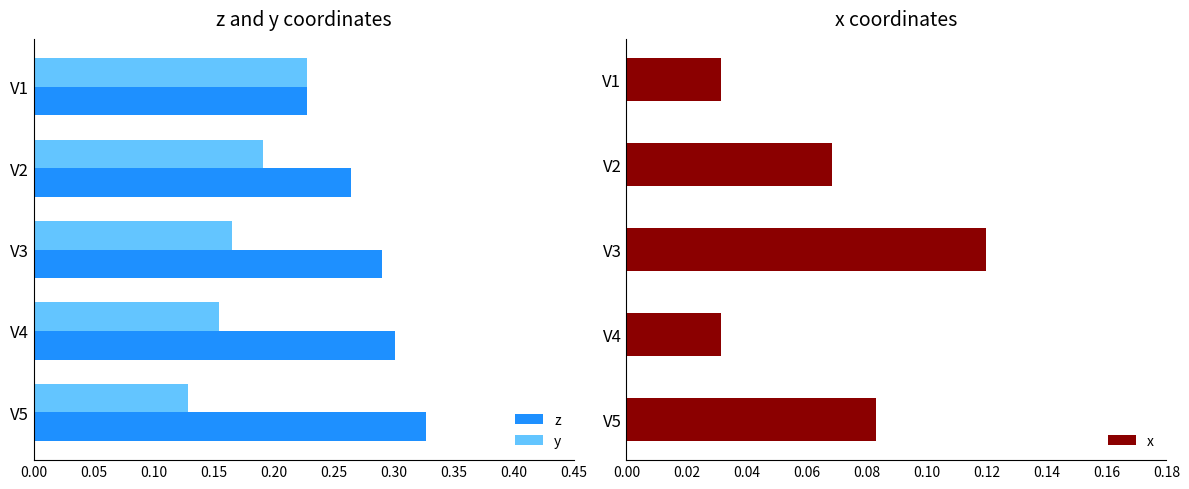

At which label is z closest to 0?

V1